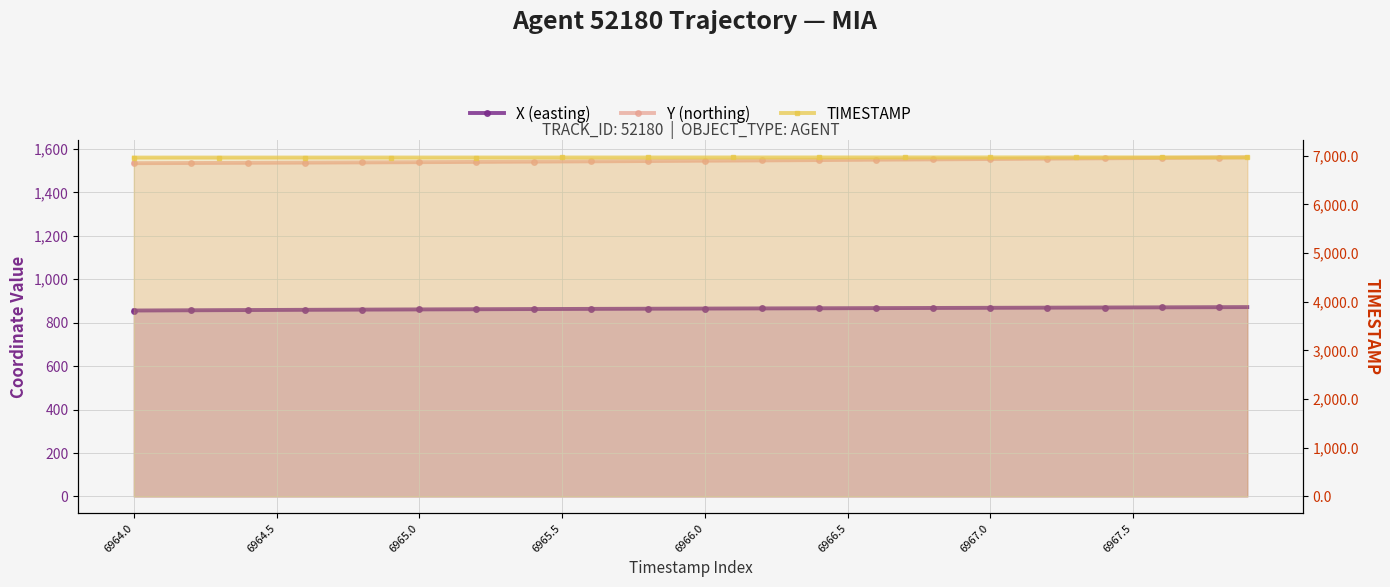

Which series has the largest range (max minus min)?

Y (northing)